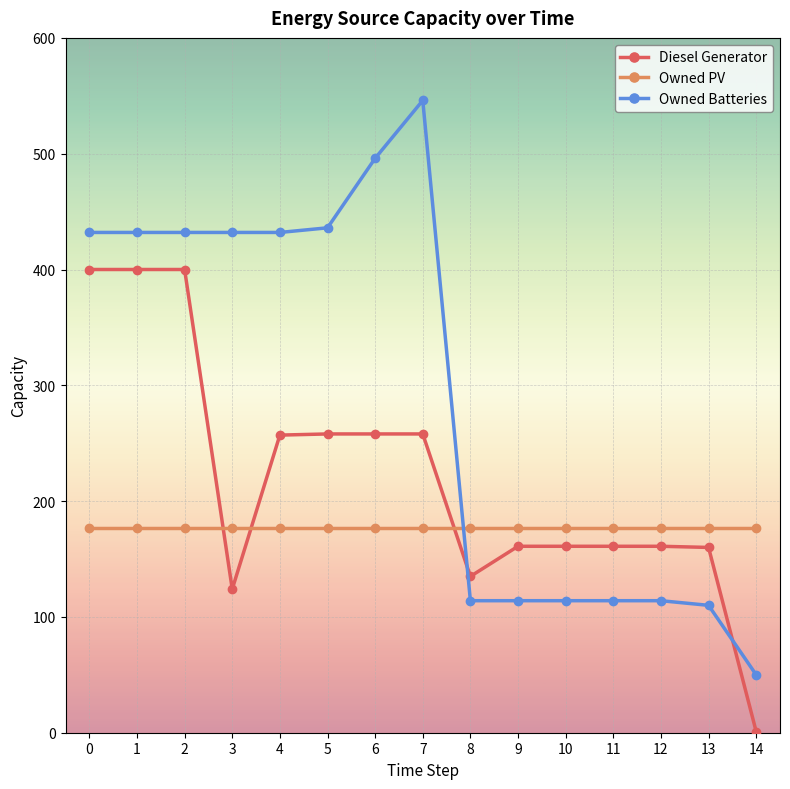

Read the Owned Batteries value at 12, to the nearest 50.

100